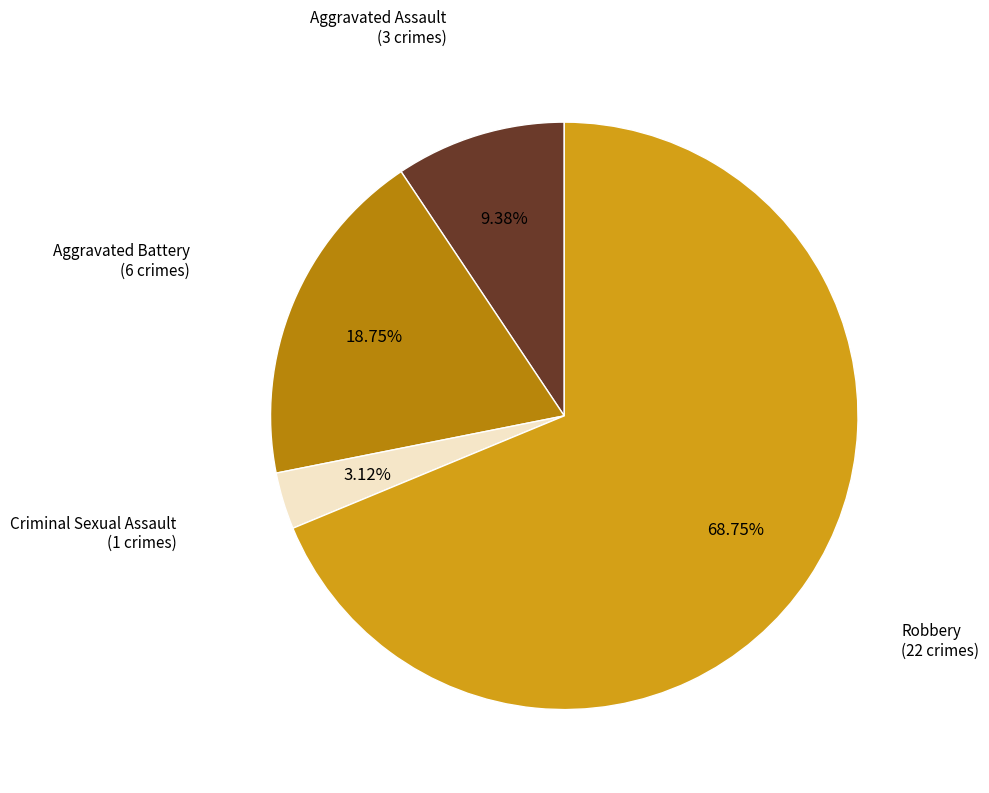

Which category has the biggest portion of the pie?

Robbery